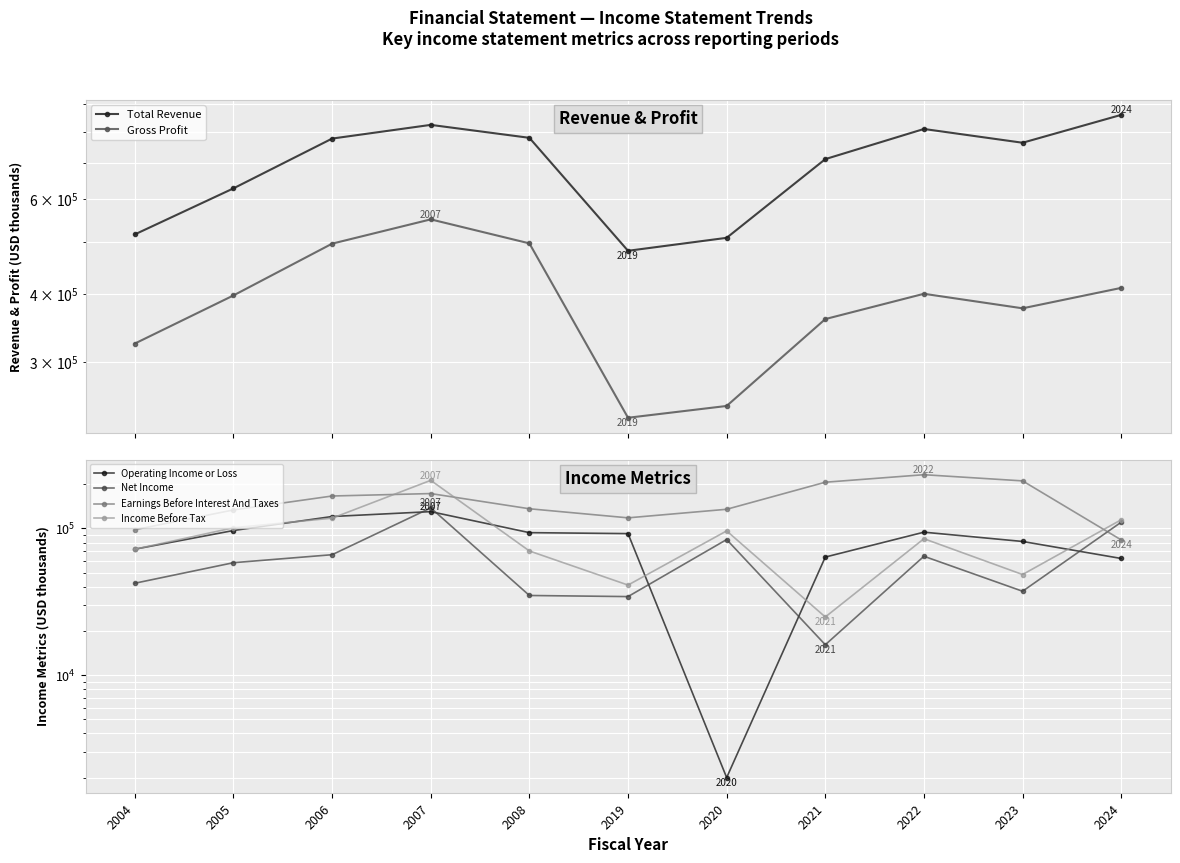

Which series has the widest spread of values?

Total Revenue